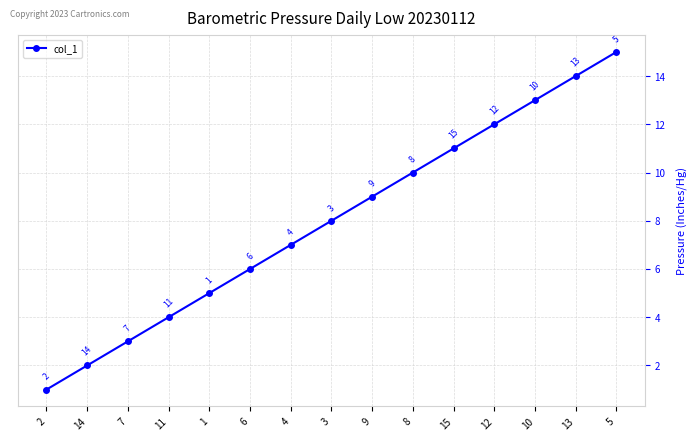

Does the chart have visible grid lines?

Yes